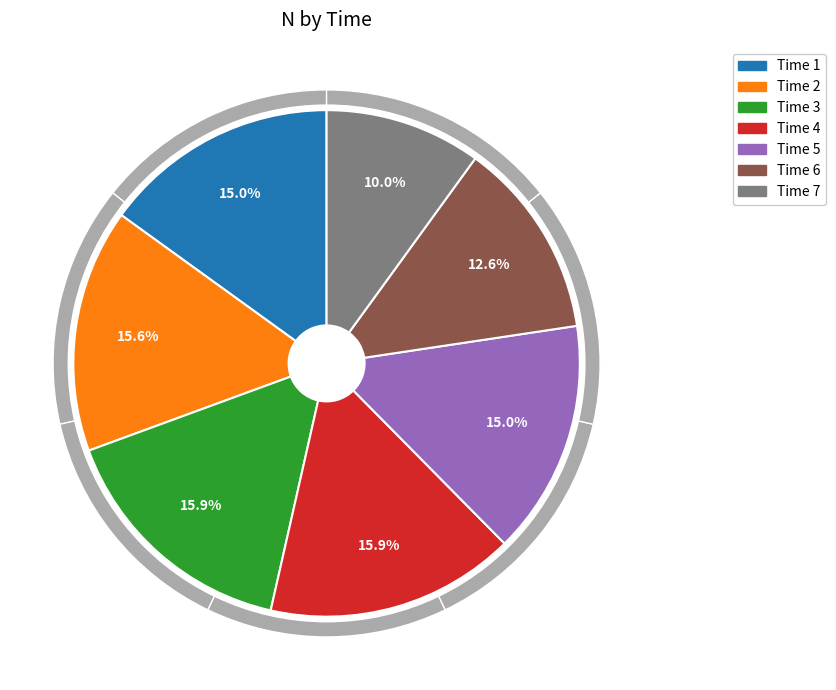

Which category has the biggest portion of the pie?

4